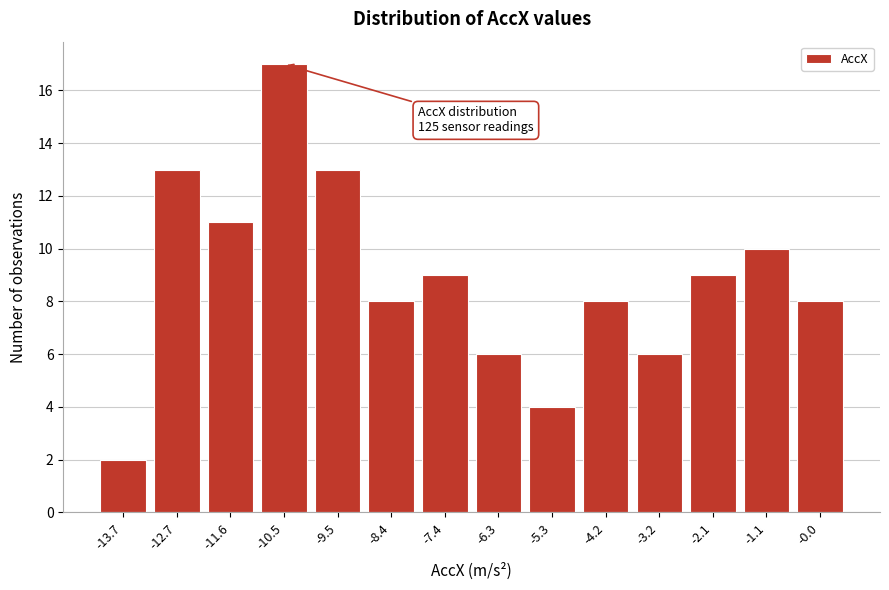

Reading right to left, transcribe all the data shown in this chart.

-0.0=8	-1.1=10	-2.1=9	-3.2=6	-4.2=8	-5.3=4	-6.3=6	-7.4=9	-8.4=8	-9.5=13	-10.5=17	-11.6=11	-12.7=13	-13.7=2